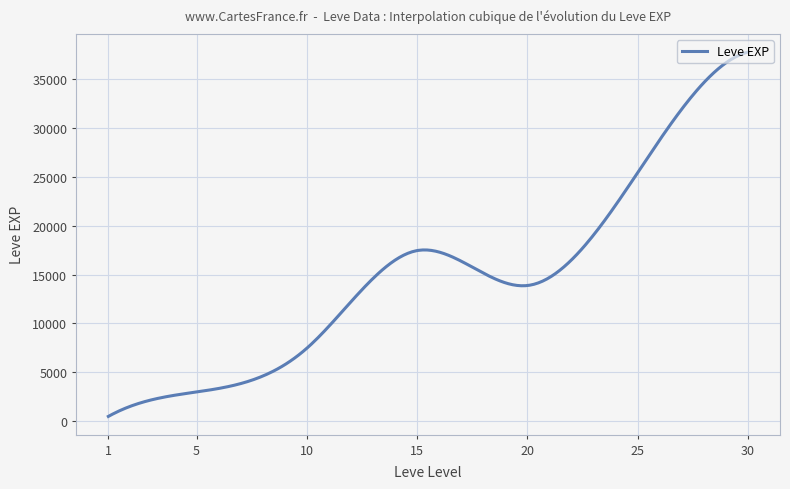

What is the maximum value shown in the chart?

37715.0